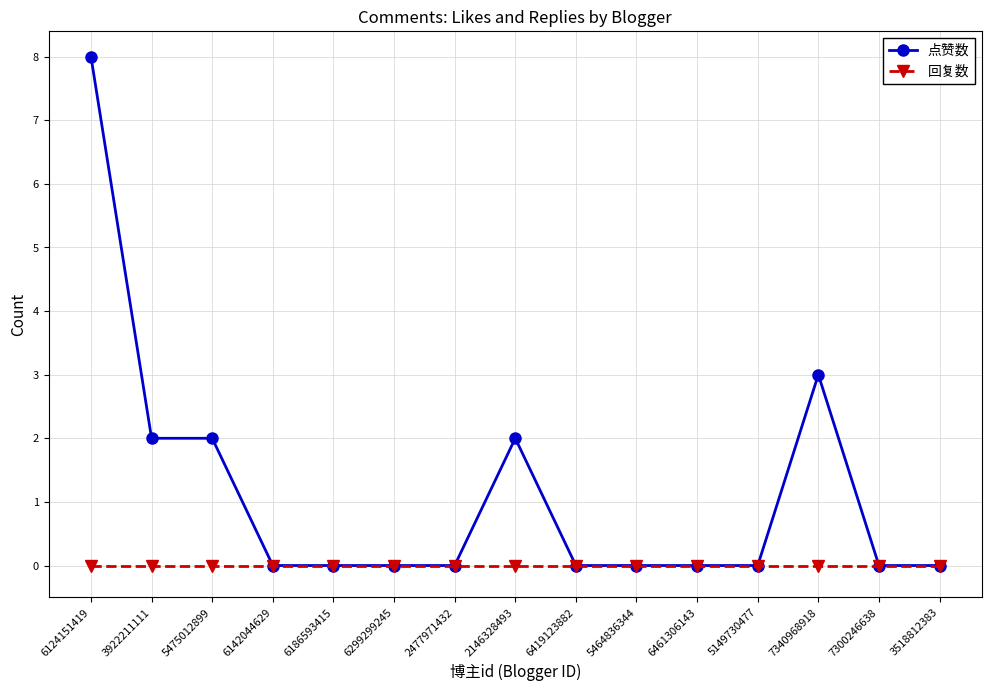

At which label is 点赞数 closest to 4?

7340968918